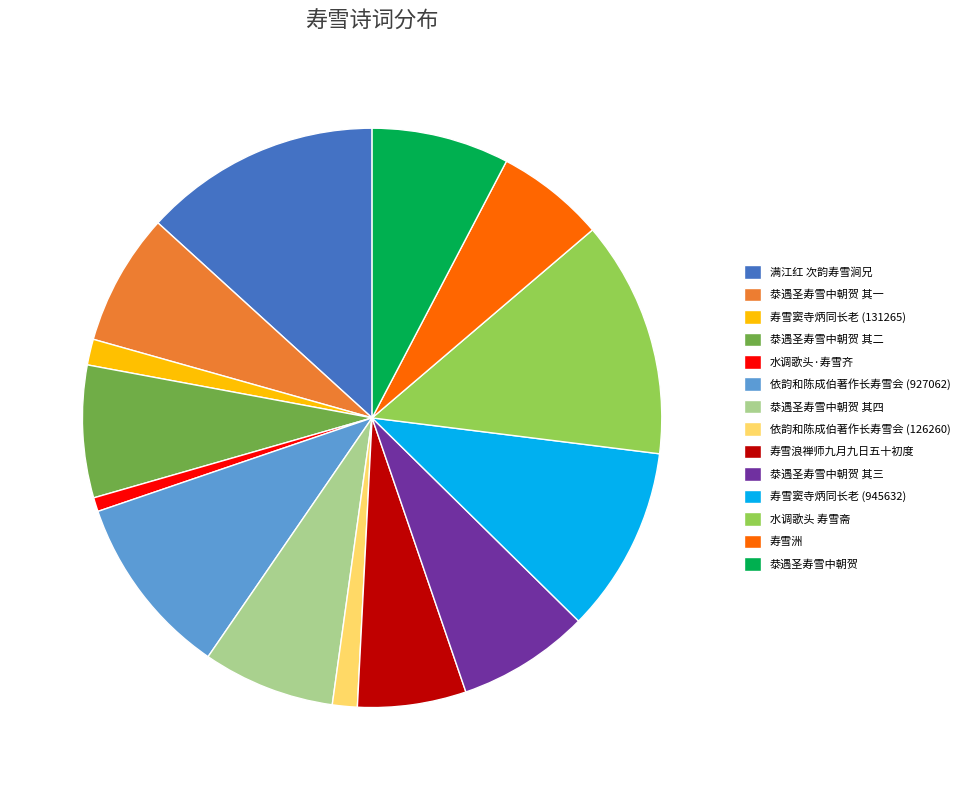

Is the sum of 㳟遇圣寿雪中朝贺 其二 and 水调歌头·寿雪齐 greater than half?

No